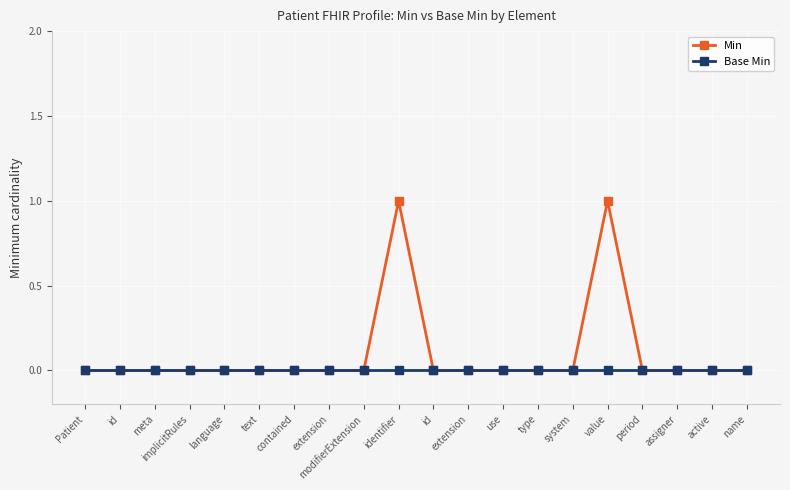

At which label is Base Min closest to 0?

Patient